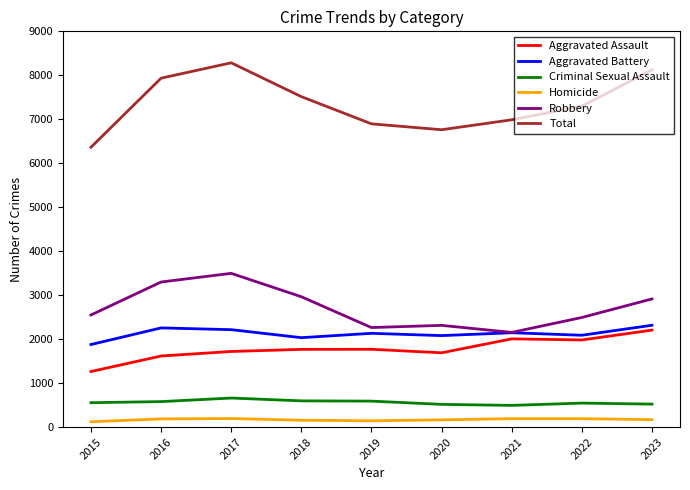

Where is Robbery nearest to the value 2824?

2023